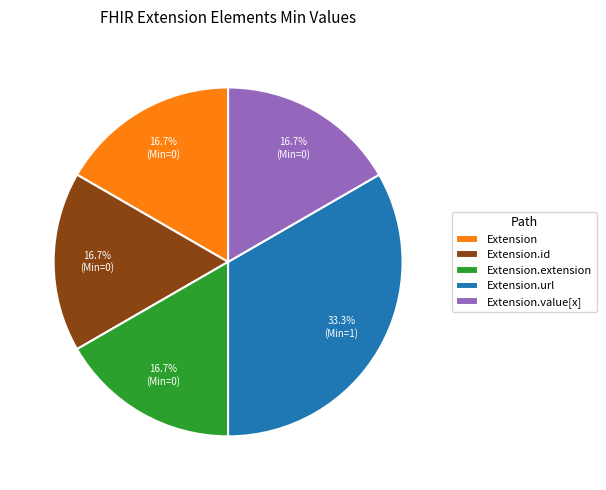

What is the ratio of the value at Extension to the value at Extension.value[x]?

1.0